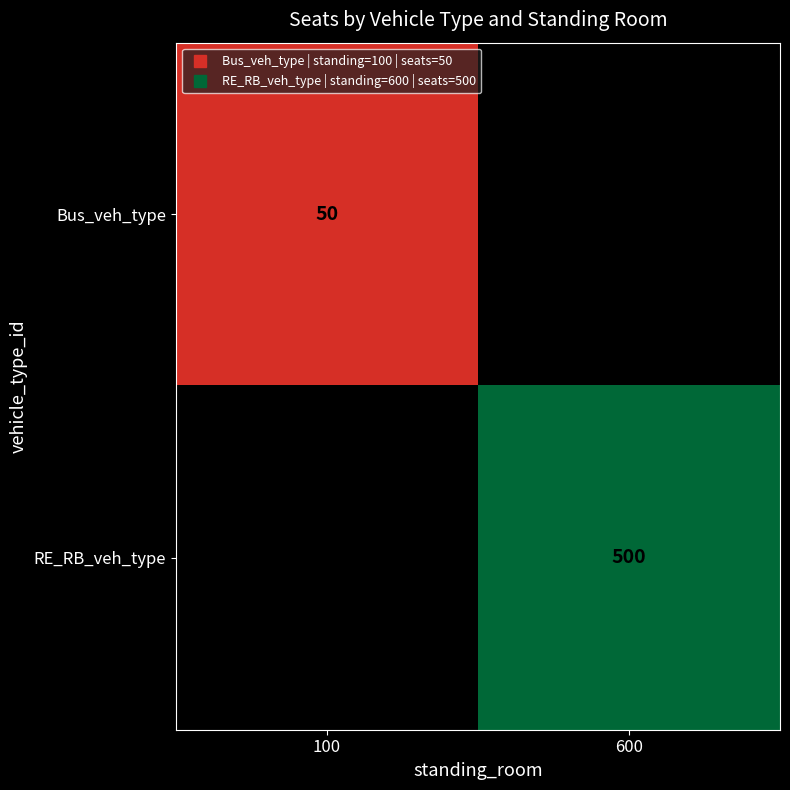

List the labels in order of RE_RB_veh_type value, smallest first.

100, 600